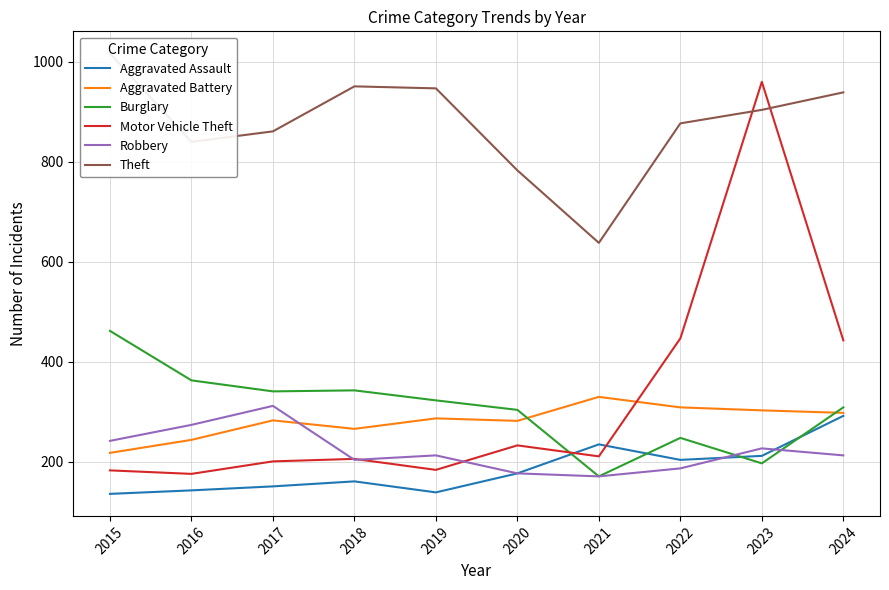

What is the total value across all series at 2022?

2272